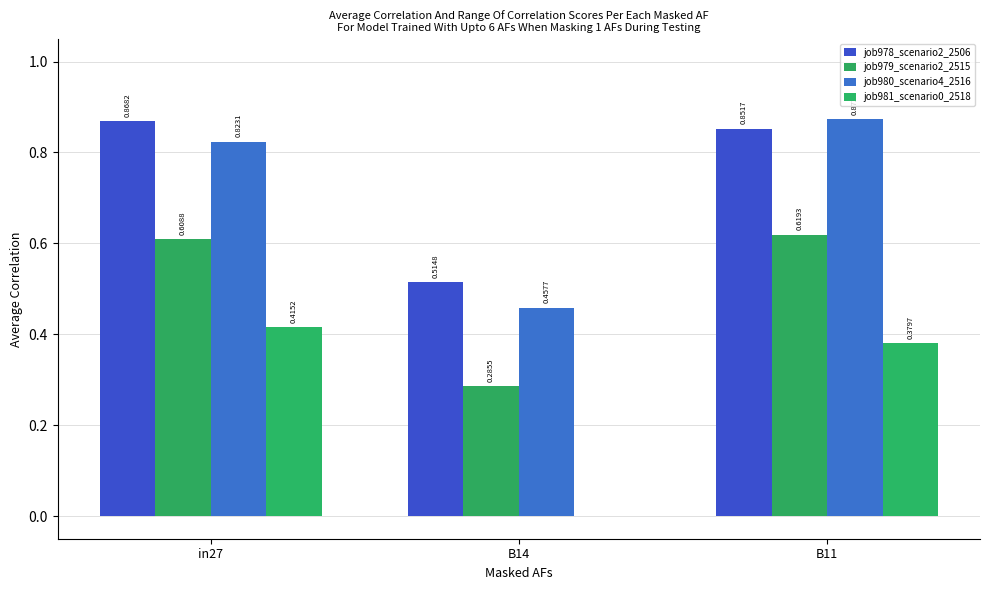

At which category is the sum across all series the highest?

B11